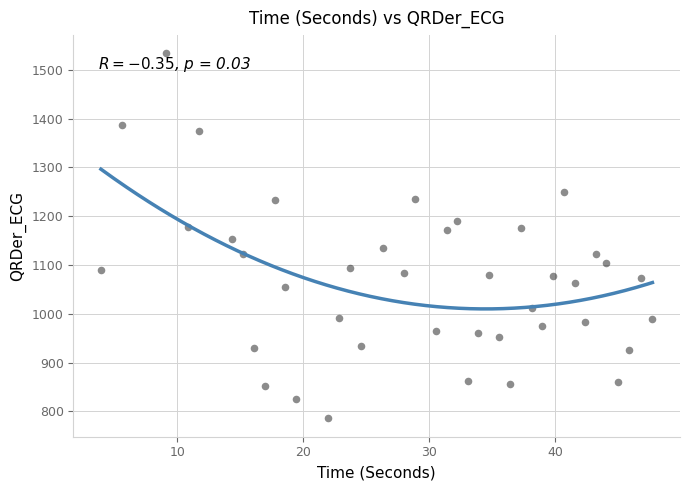

What is the range of X values (max minus min)?

43.8